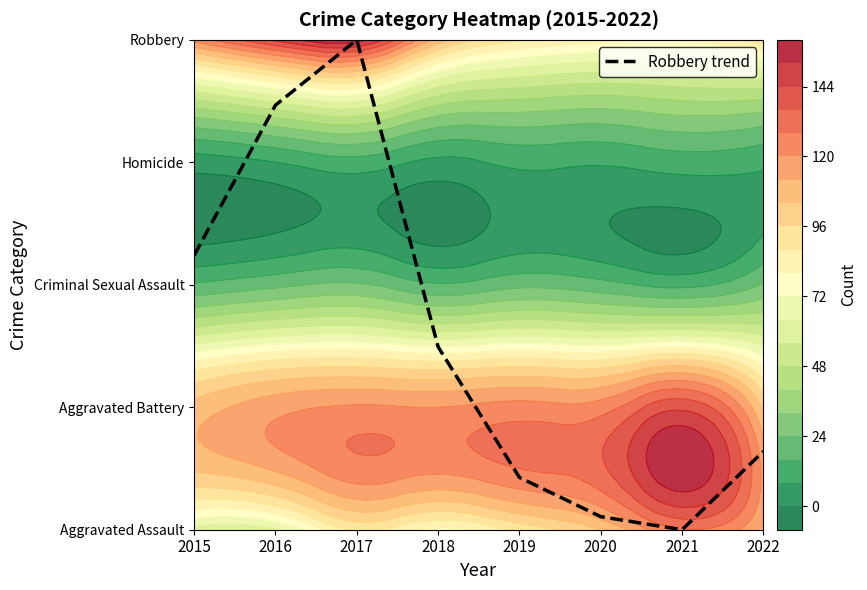

The value at 2015 is 2.2. True or false?

True